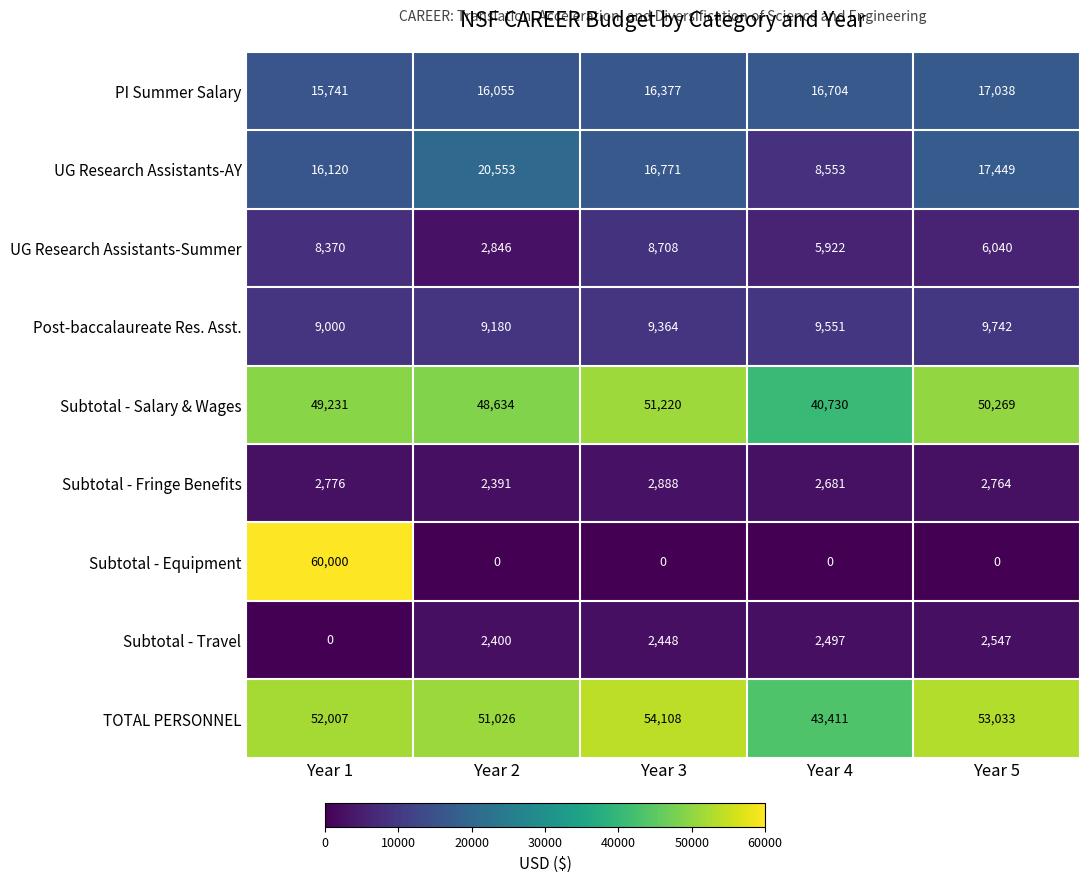

The value of TOTAL PERSONNEL at Year 5 is 53033. True or false?

True